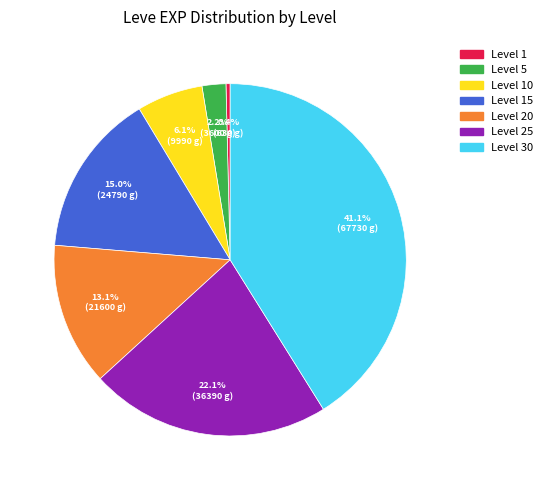

Does any single category account for the majority?

No